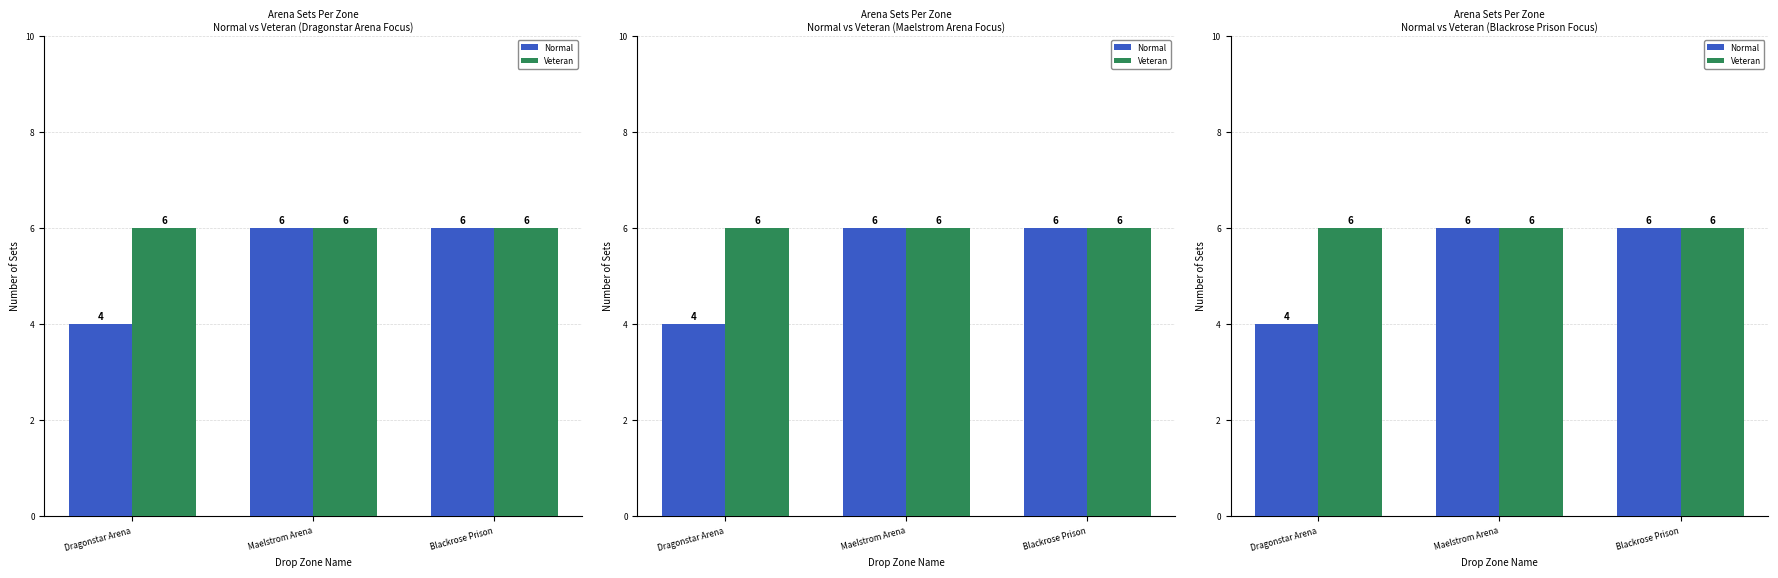

What is the maximum value for Veteran?

6